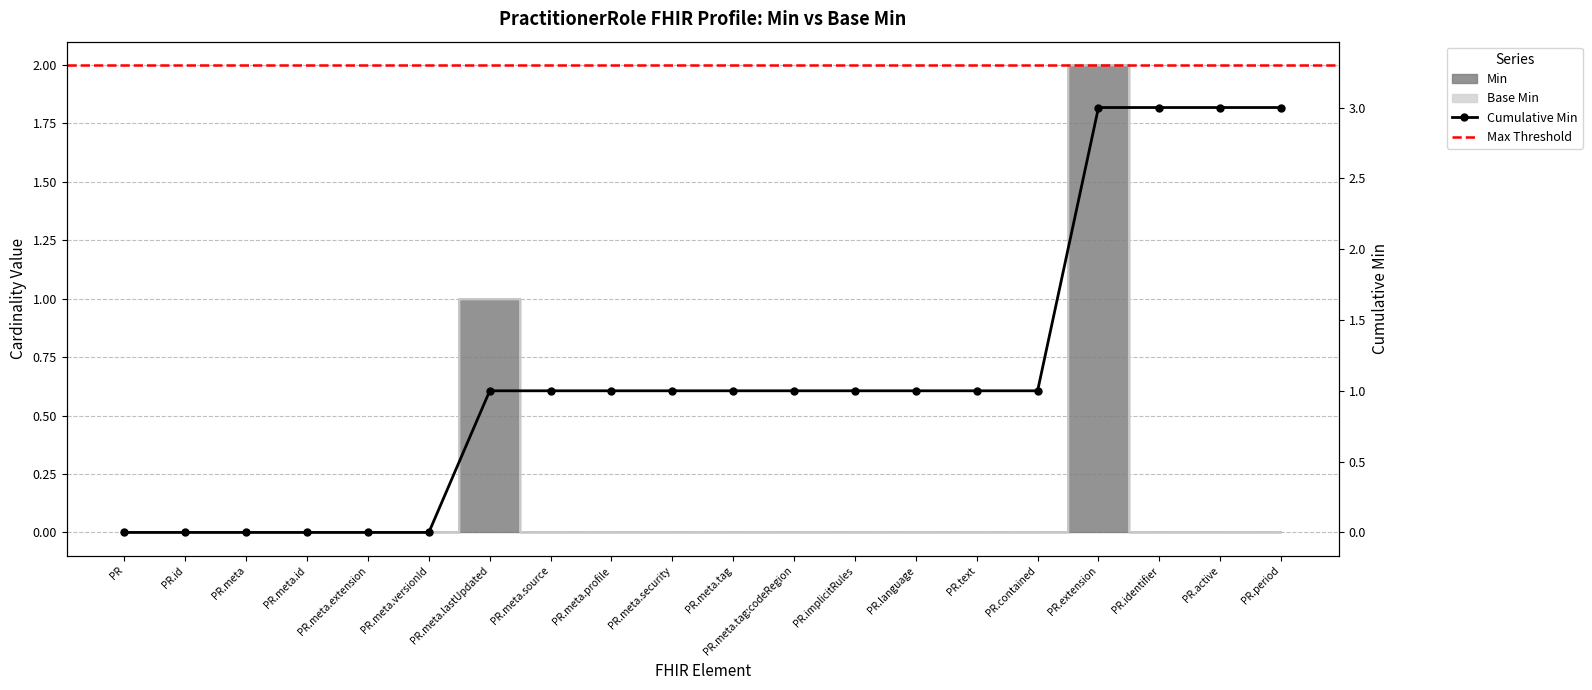

Is it true that the value at PR.meta.id is 0?

True